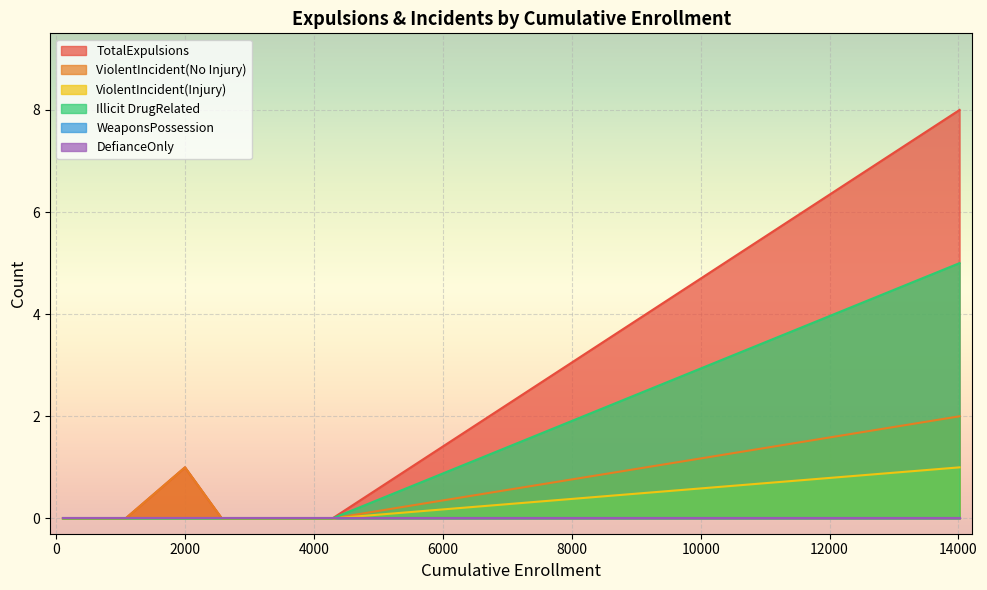

List the series in order of their peak value, highest first.

TotalExpulsions, Illicit DrugRelated, ViolentIncident(No Injury), ViolentIncident(Injury), WeaponsPossession, DefianceOnly